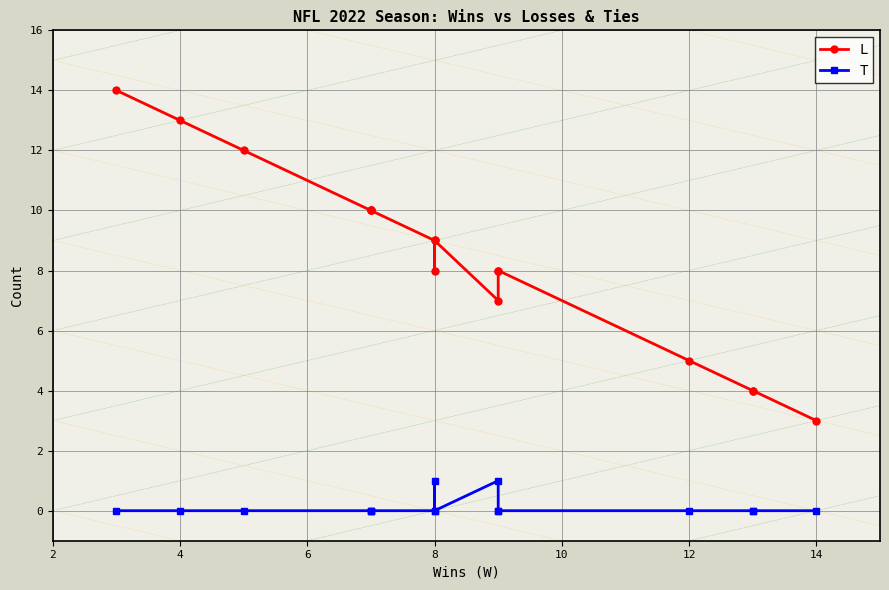

What is the average value of the L series?

8